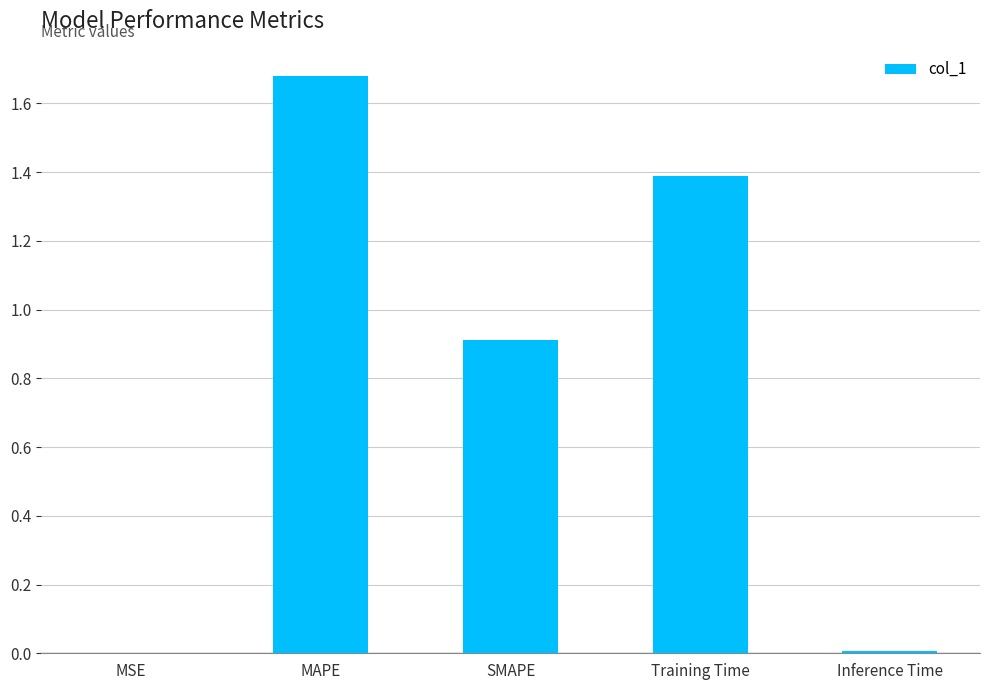

What is the sum of the values at Training Time and Inference Time?

1.4